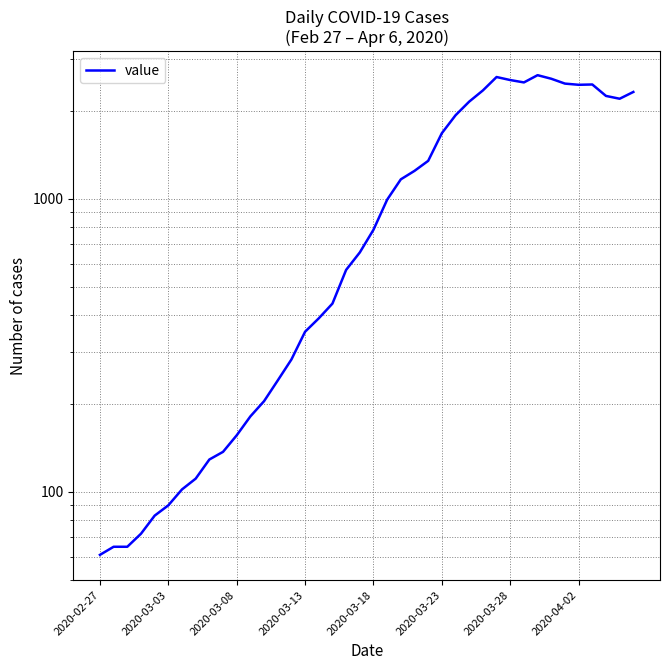

How many interior local peaks (higher than both neighbors) does the data have?

3